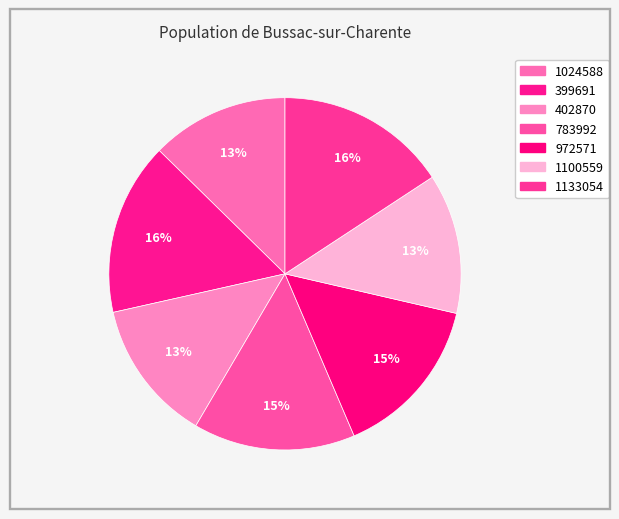

How many segments does this pie chart have?

7